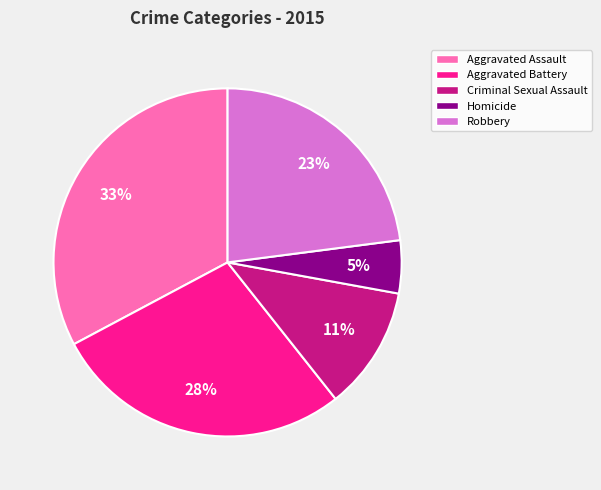

Does Robbery represent more than half of the total?

No